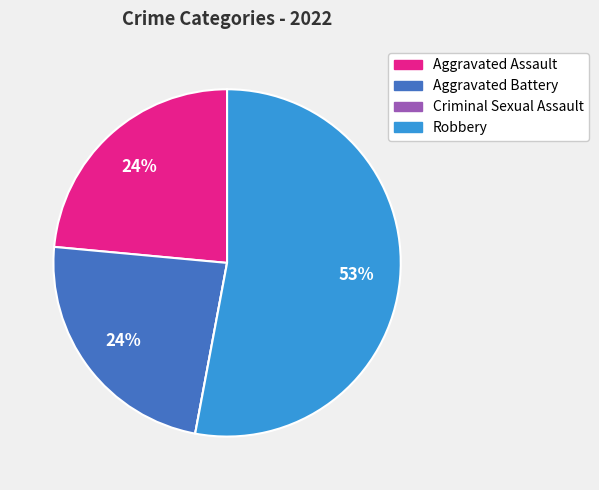

True or false: Aggravated Assault accounts for 24% of the total.

True